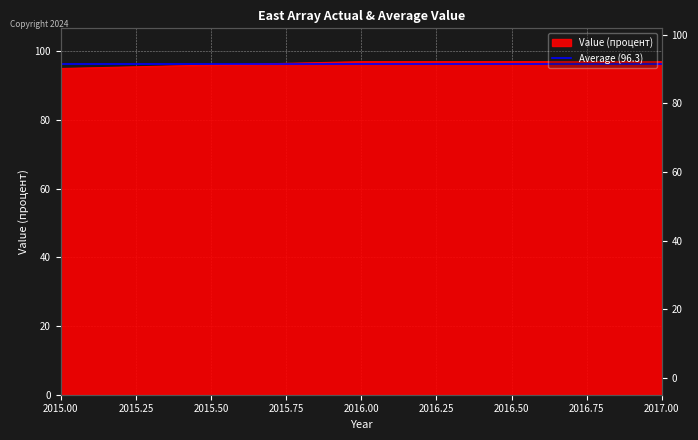

Is it true that the value at 2017 is 127?

False